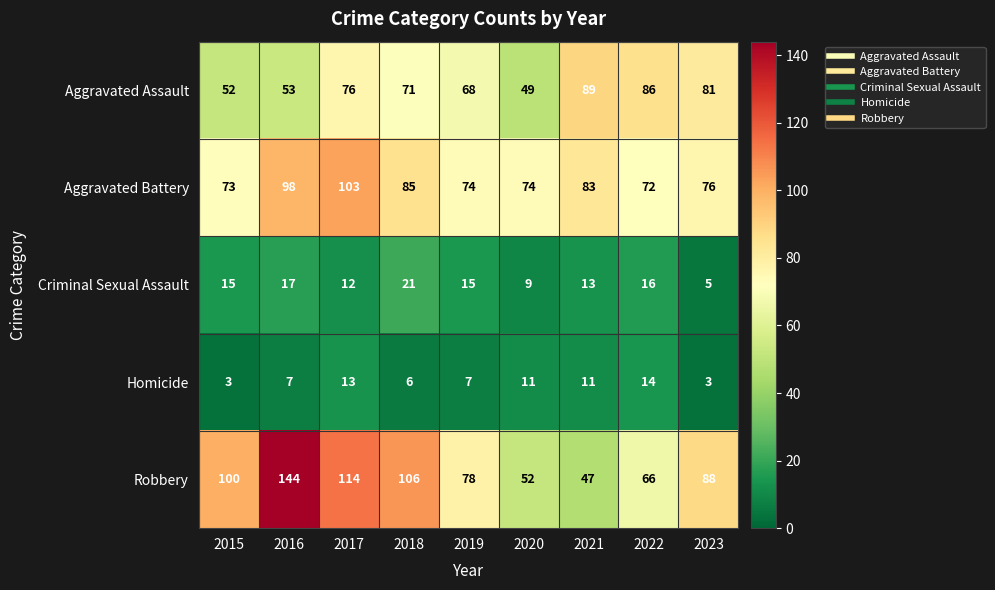

Rank the series at 2017 from highest to lowest value.

Robbery, Aggravated Battery, Aggravated Assault, Homicide, Criminal Sexual Assault